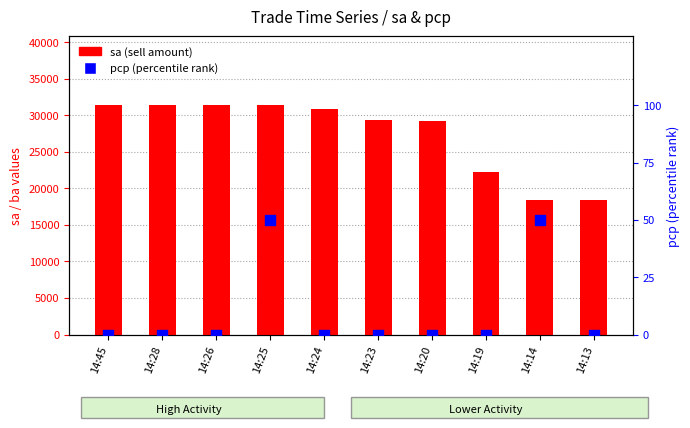

Which series reaches the maximum Y coordinate?

sa (sell amount)